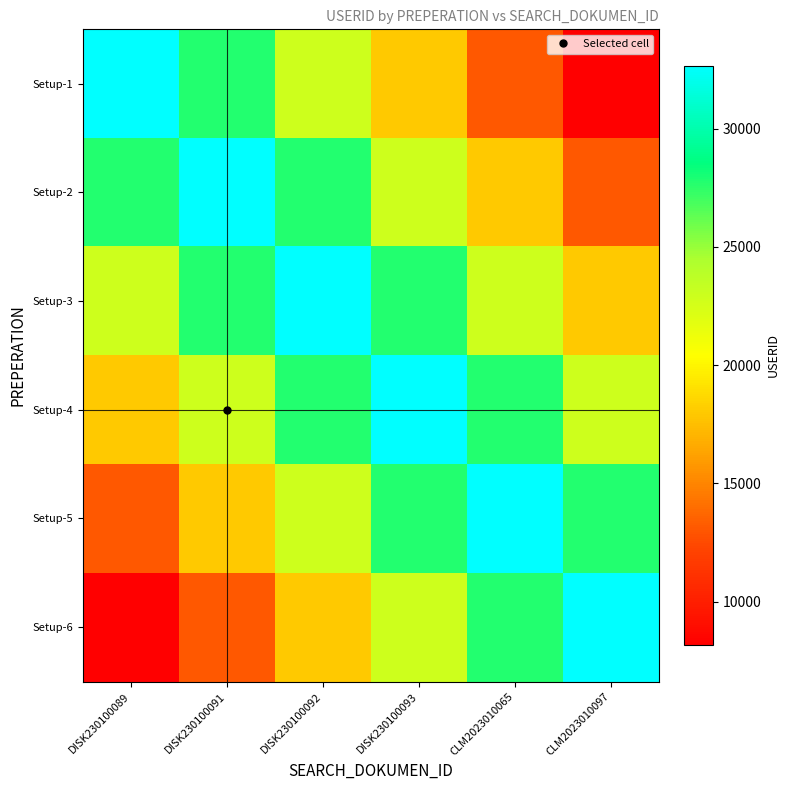

Reading left to right, transcribe all the data shown in this chart.

Setup-1: DISK230100089=32660	DISK230100091=27761	DISK230100092=22862	DISK230100093=17963	CLM2023010065=13064	CLM2023010097=8165
Setup-2: DISK230100089=27761	DISK230100091=32660	DISK230100092=27761	DISK230100093=22862	CLM2023010065=17963	CLM2023010097=13064
Setup-3: DISK230100089=22862	DISK230100091=27761	DISK230100092=32660	DISK230100093=27761	CLM2023010065=22862	CLM2023010097=17963
Setup-4: DISK230100089=17963	DISK230100091=22862	DISK230100092=27761	DISK230100093=32660	CLM2023010065=27761	CLM2023010097=22862
Setup-5: DISK230100089=13064	DISK230100091=17963	DISK230100092=22862	DISK230100093=27761	CLM2023010065=32660	CLM2023010097=27761
Setup-6: DISK230100089=8165	DISK230100091=13064	DISK230100092=17963	DISK230100093=22862	CLM2023010065=27761	CLM2023010097=32660